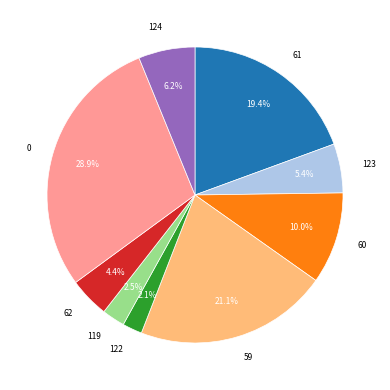

Does any single category account for the majority?

No